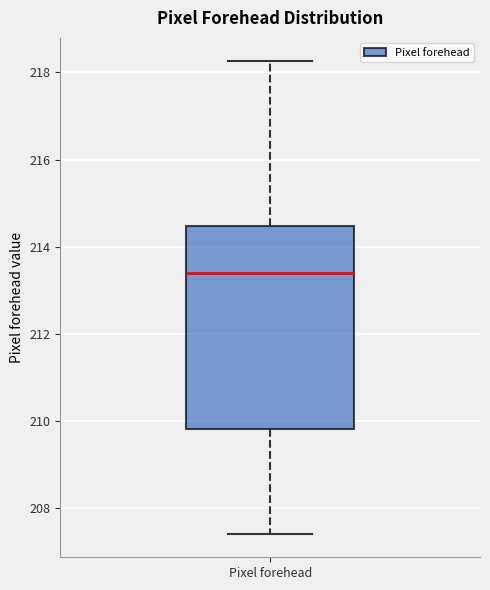

Where is the upper edge of the box for Pixel forehead on the y-axis? The values are not printed on the chart, so give them approximately, as read against the axis.

214.4